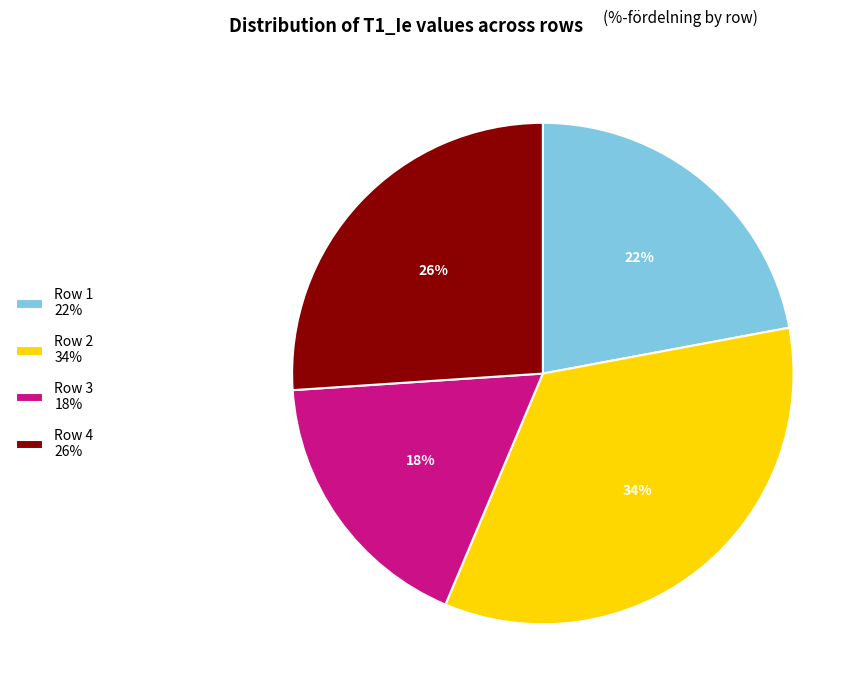

To the nearest percent, what is the average slice percentage?

25%